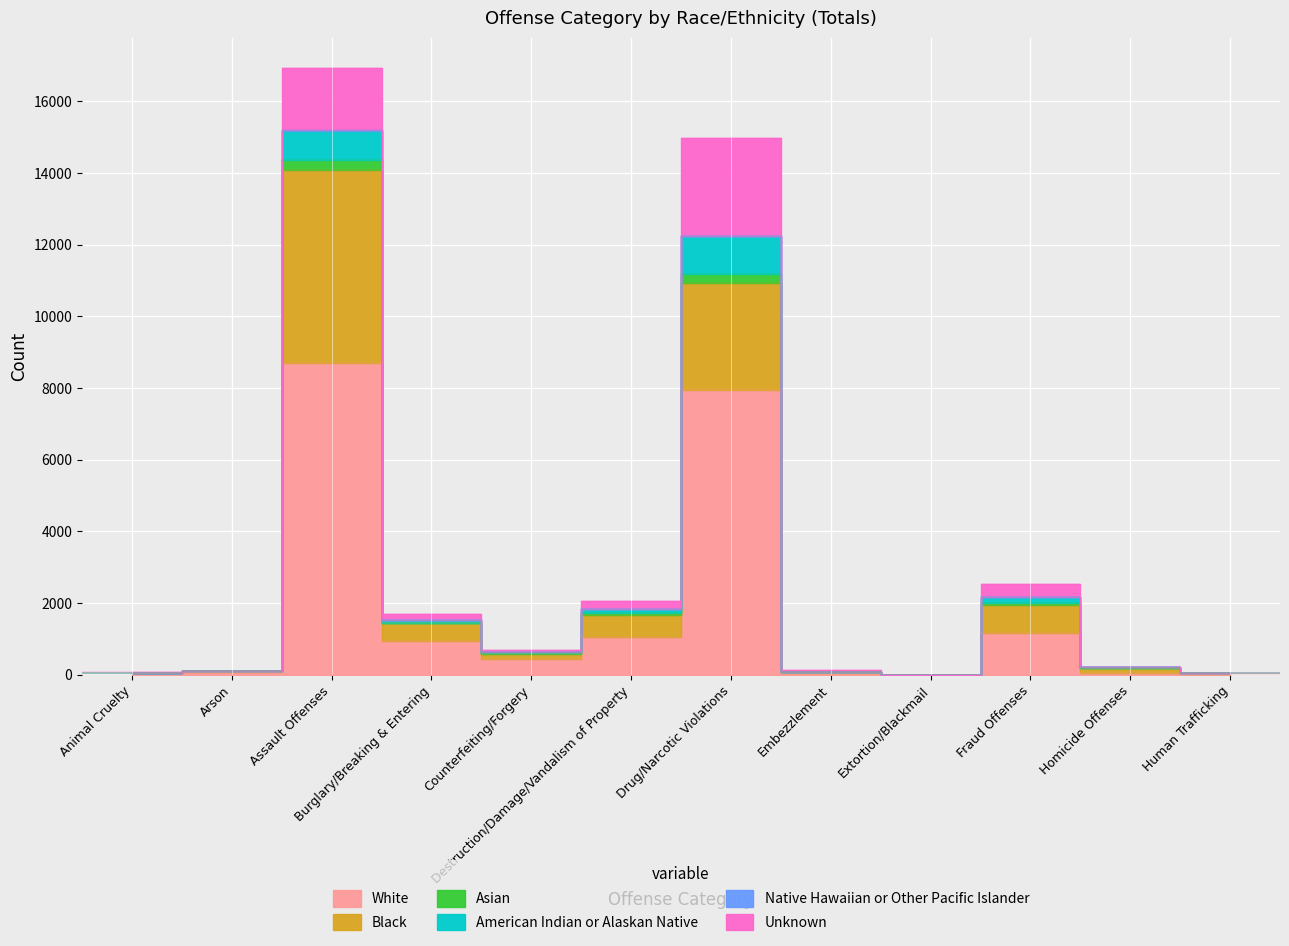

Where is Black nearest to the value 2693?

Drug/Narcotic Violations